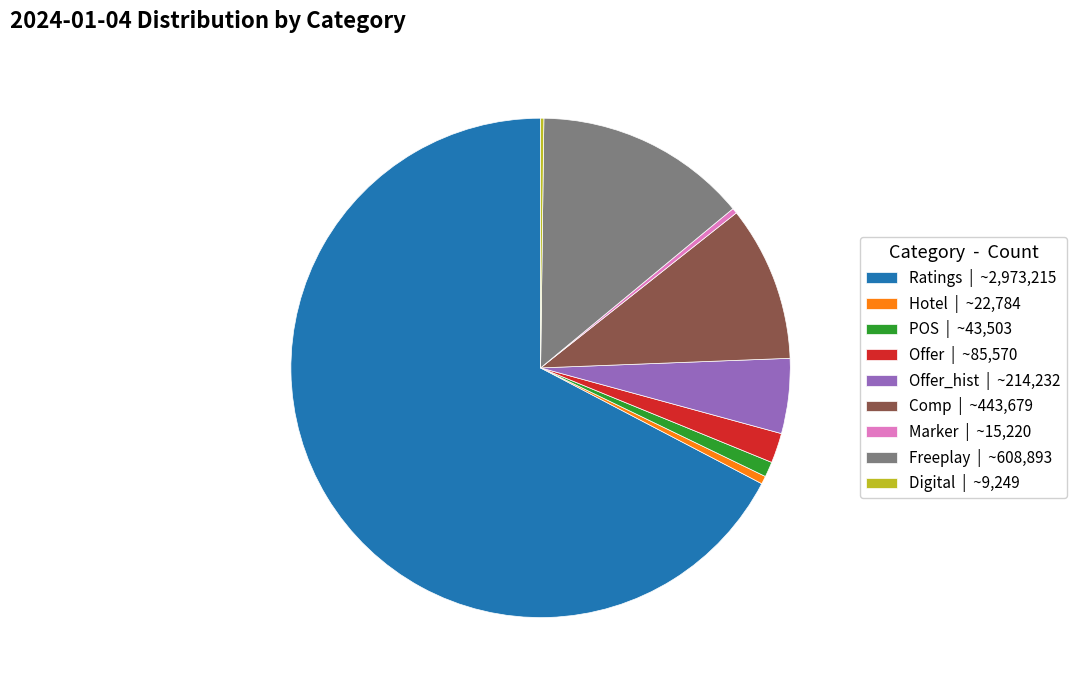

Which category has the biggest portion of the pie?

Ratings | ~2,973,215